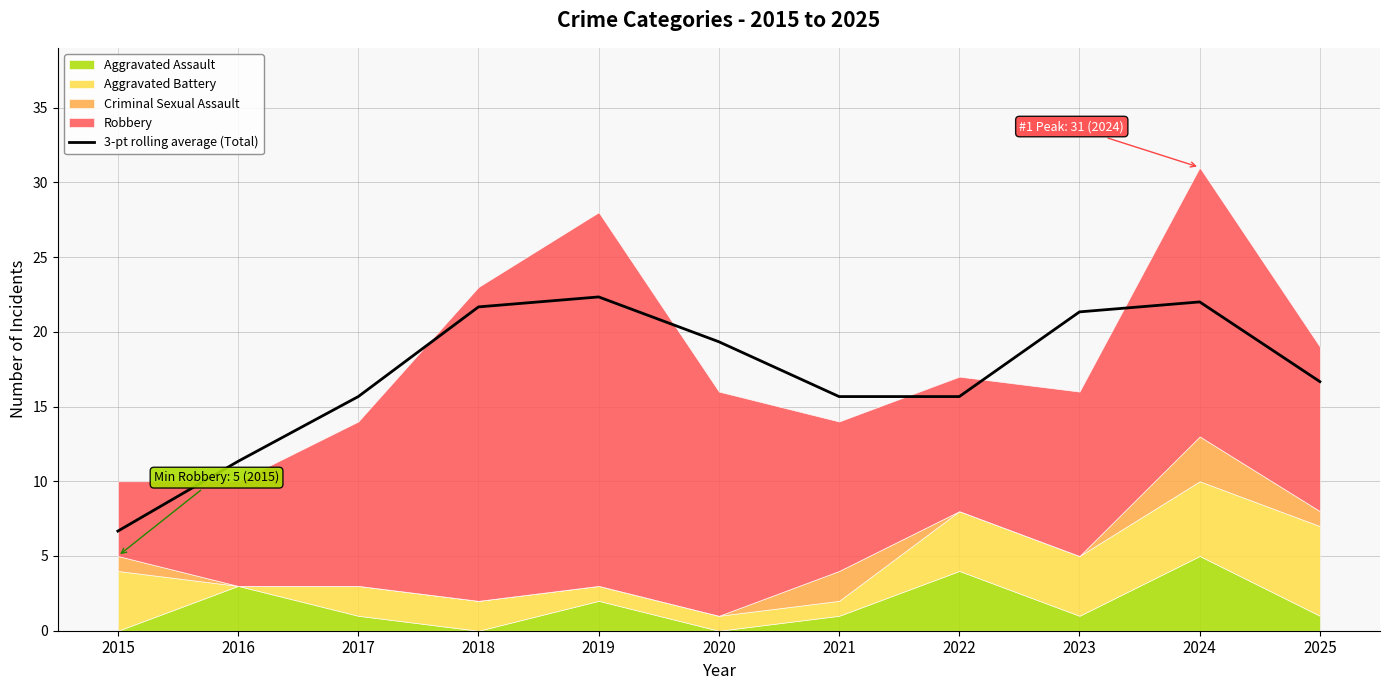

What is the minimum value shown in the chart?

6.7